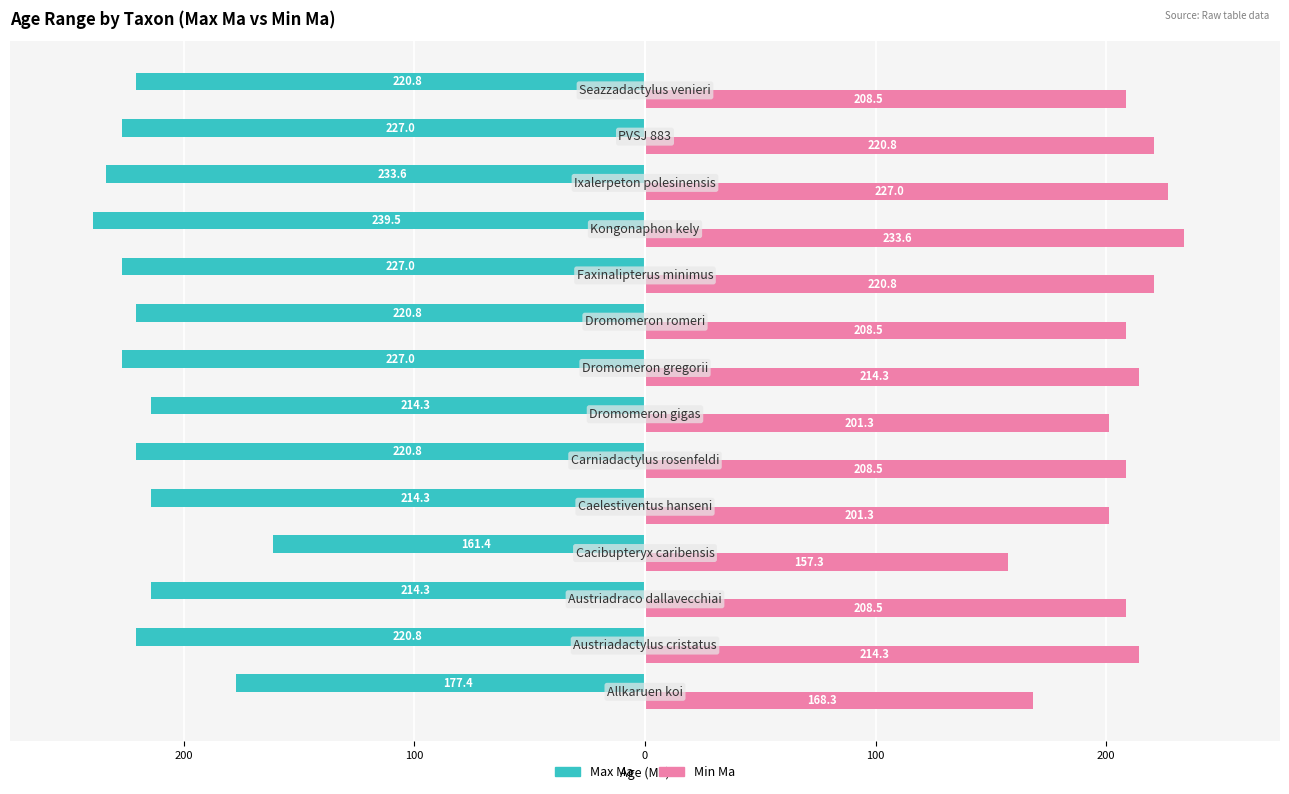

What is the difference between the maximum and minimum values in the Max Ma series?

78.1